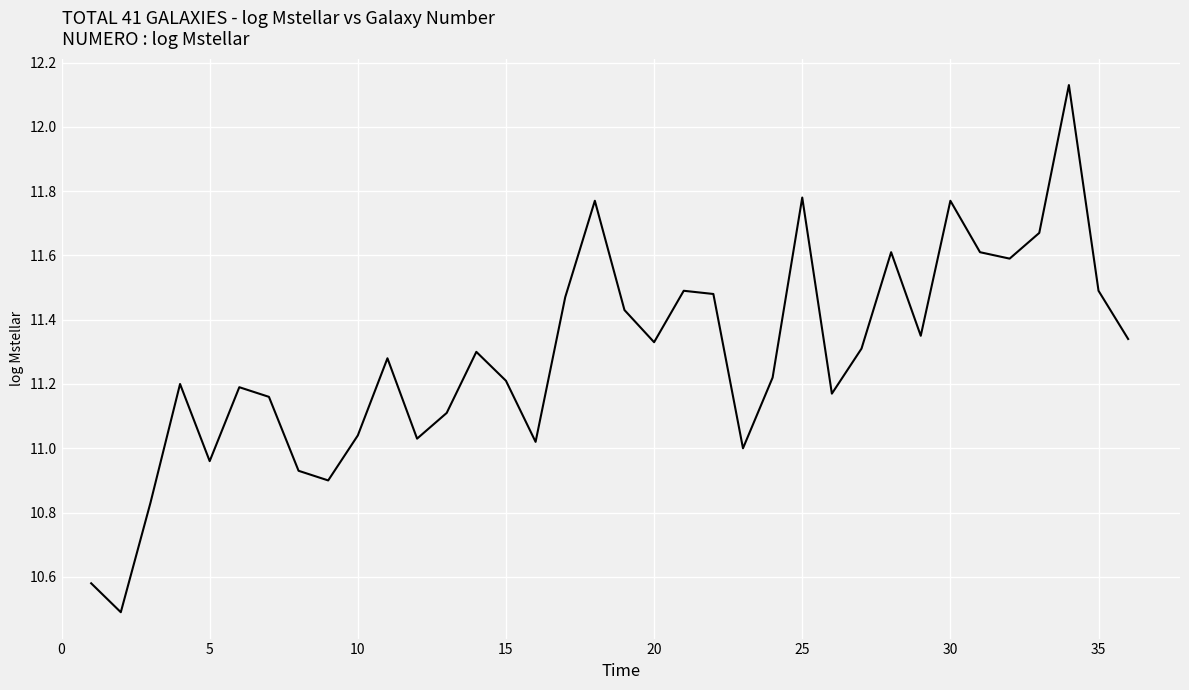

What is the minimum value shown in the chart?

10.5